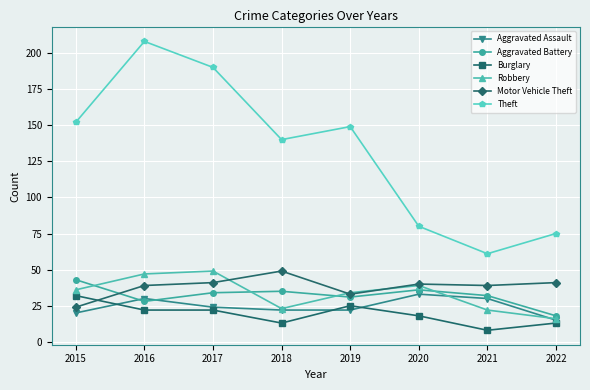

In Theft, how many points are lower than both neighbors (excluding endpoints)?

2